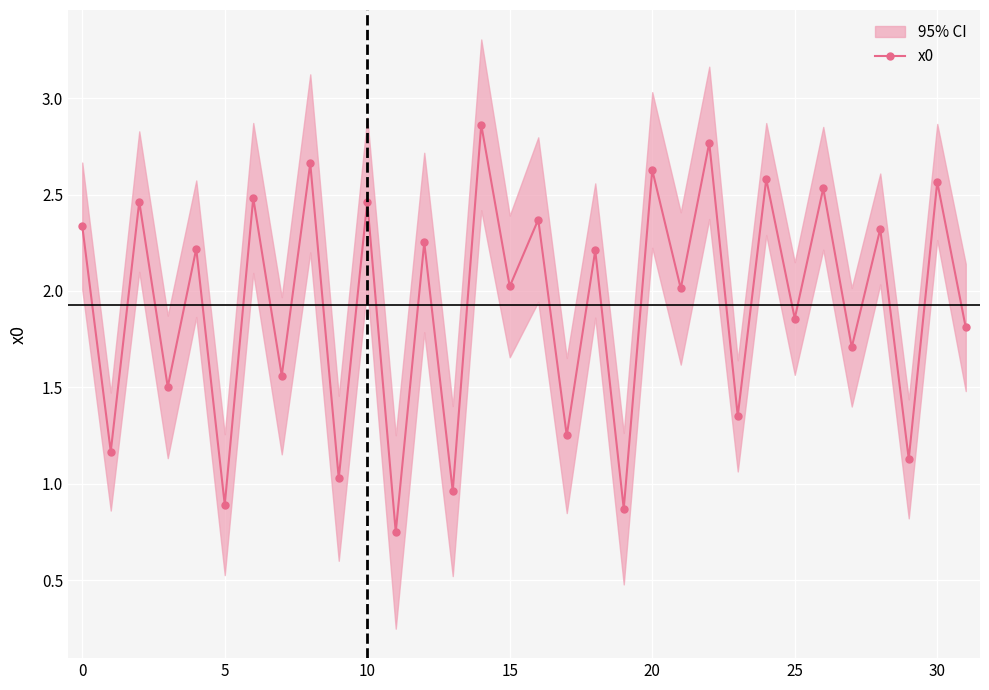

In x0, how many points are higher than both neighbors (excluding endpoints)?

15